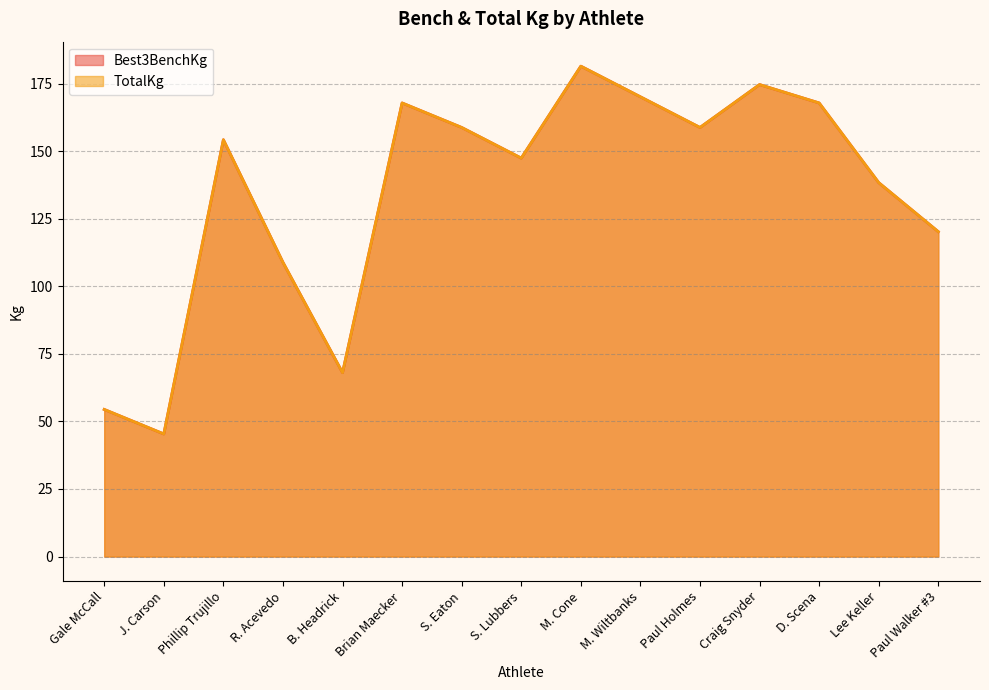

True or false: Best3BenchKg and TotalKg intersect in this chart.

False